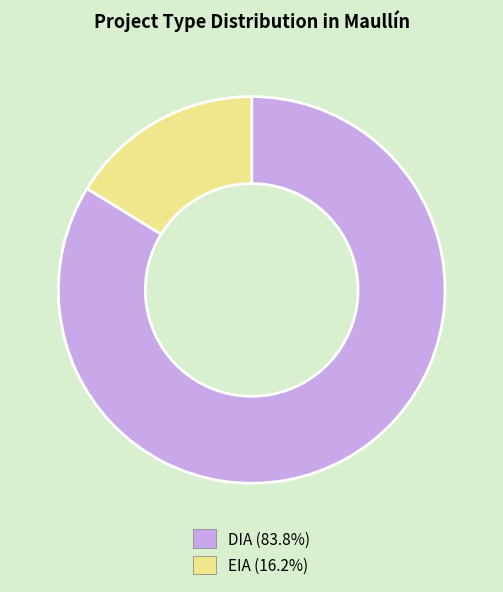

Rank the categories by value from highest to lowest.

DIA, EIA